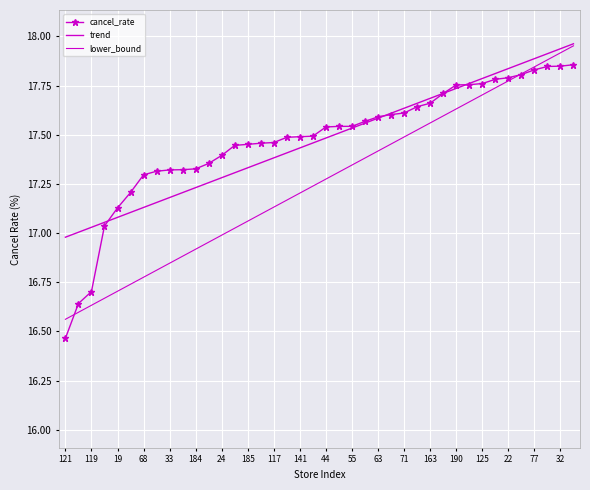

How many values in the cancel_rate series exceed 17?

37